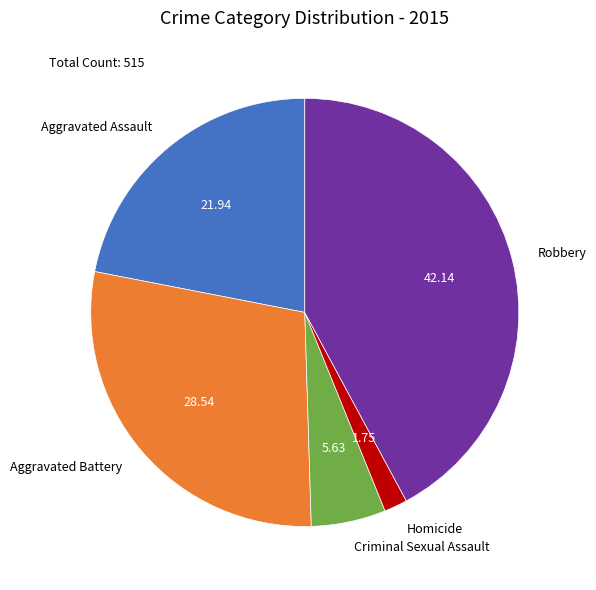

Rank the categories by value from lowest to highest.

Homicide, Criminal Sexual Assault, Aggravated Assault, Aggravated Battery, Robbery